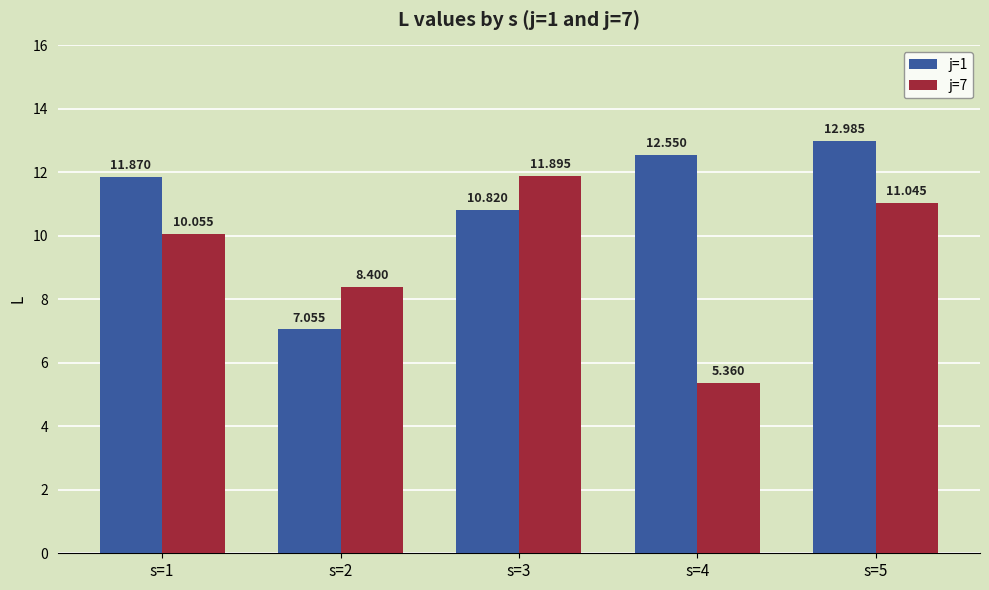

Which series changed the most between s=1 and s=2?

j=1